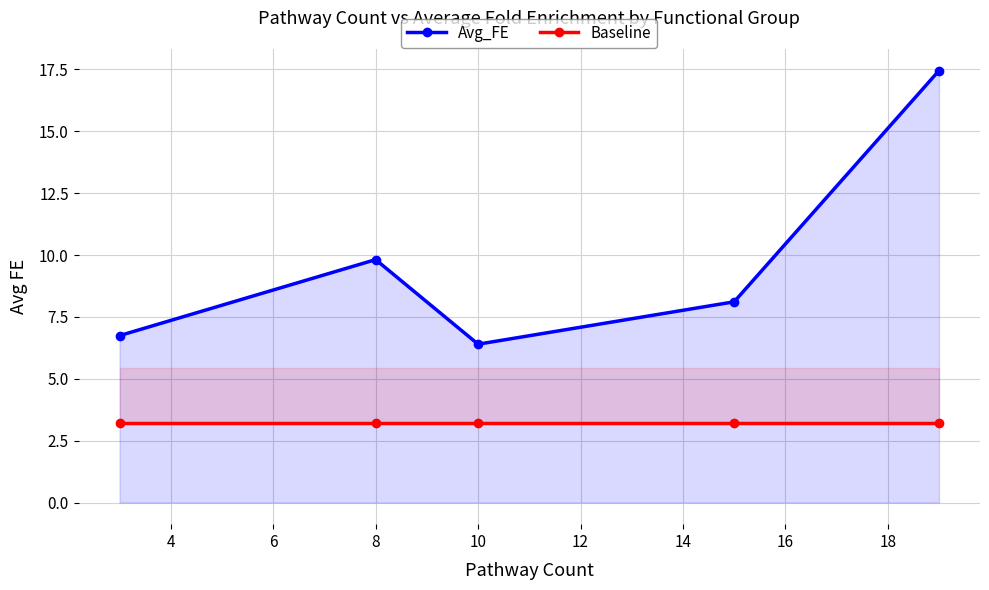

Which series has the largest range (max minus min)?

Avg_FE